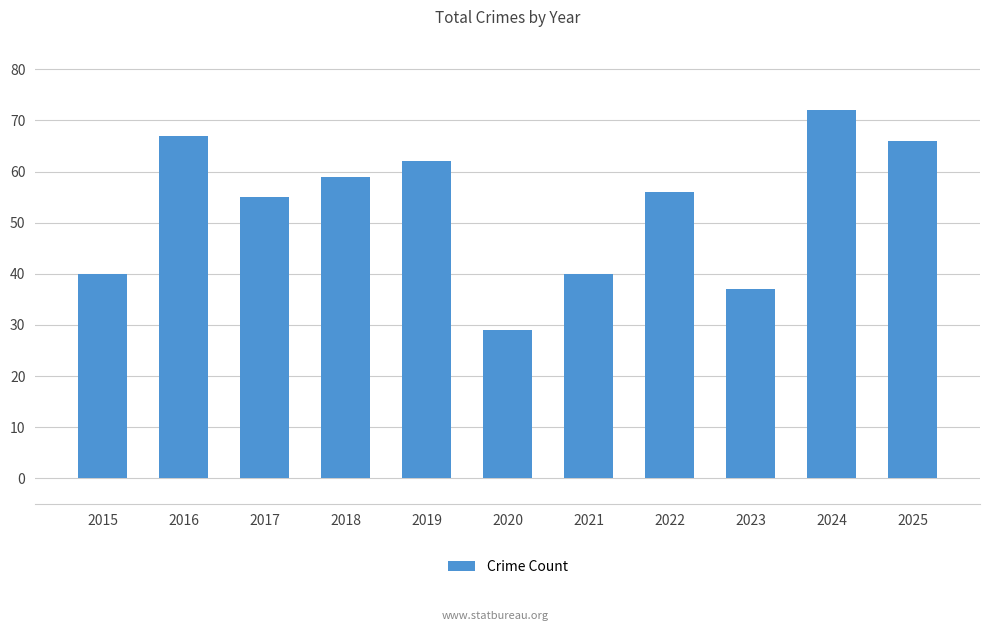

What is the greatest value displayed?

72